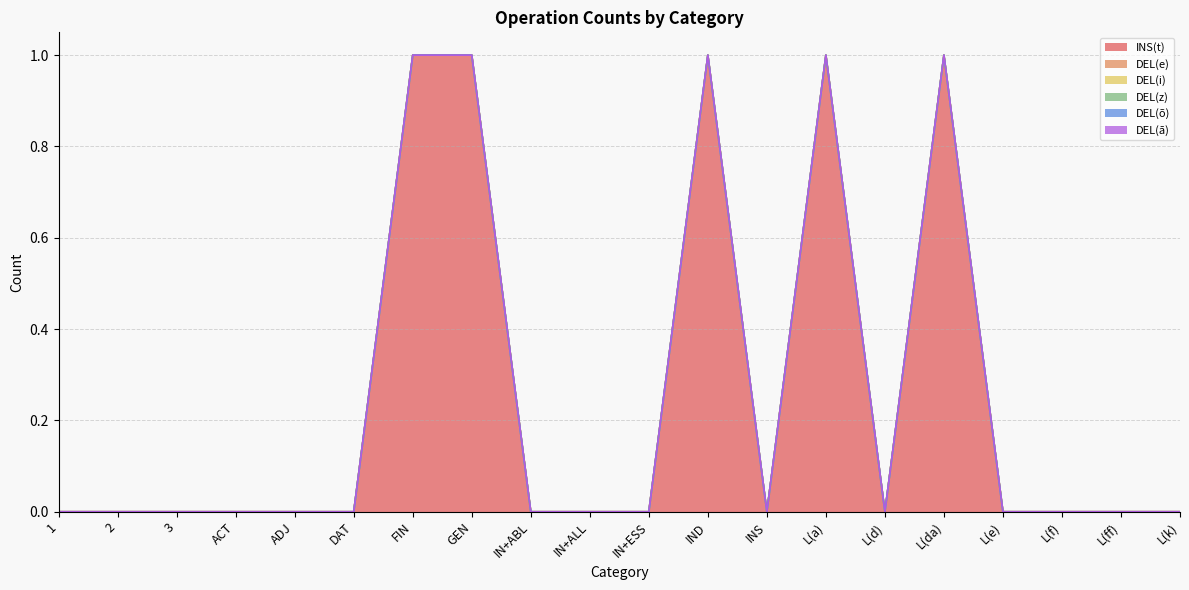

Reading right to left, extract all data points from this chart.

INS(t): 0	0	0	0	1	0	1	0	1	0	0	0	1	1	0	0	0	0	0	0
DEL(e): 0	0	0	0	0	0	0	0	0	0	0	0	0	0	0	0	0	0	0	0
DEL(i): 0	0	0	0	0	0	0	0	0	0	0	0	0	0	0	0	0	0	0	0
DEL(z): 0	0	0	0	0	0	0	0	0	0	0	0	0	0	0	0	0	0	0	0
DEL(õ): 0	0	0	0	0	0	0	0	0	0	0	0	0	0	0	0	0	0	0	0
DEL(ā): 0	0	0	0	0	0	0	0	0	0	0	0	0	0	0	0	0	0	0	0